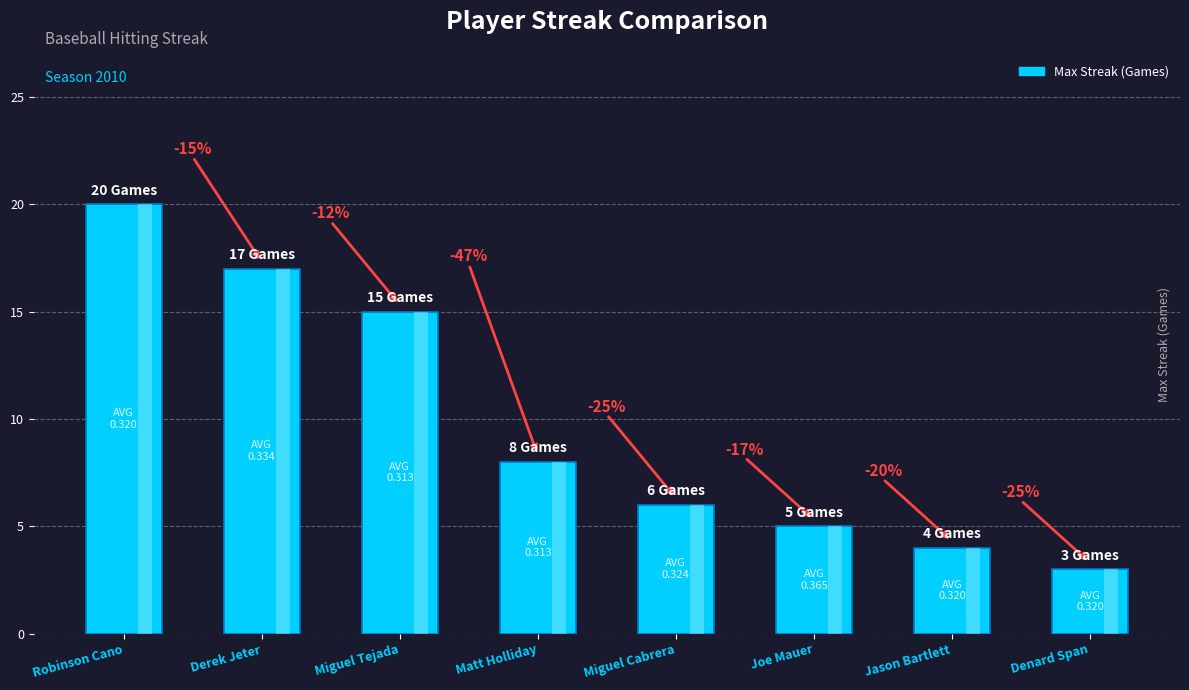

What is the difference between the maximum and minimum values?

17